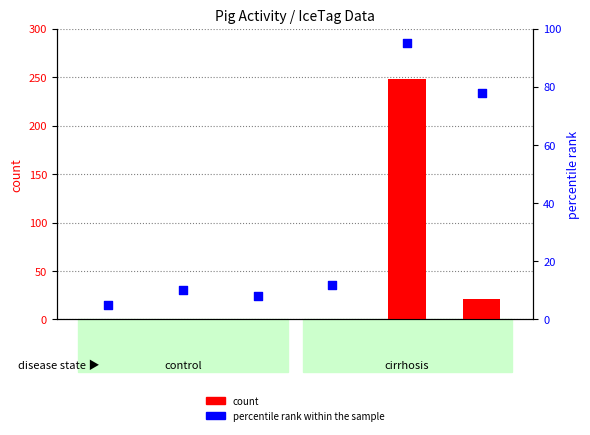

Which series has the largest total across all categories?

count